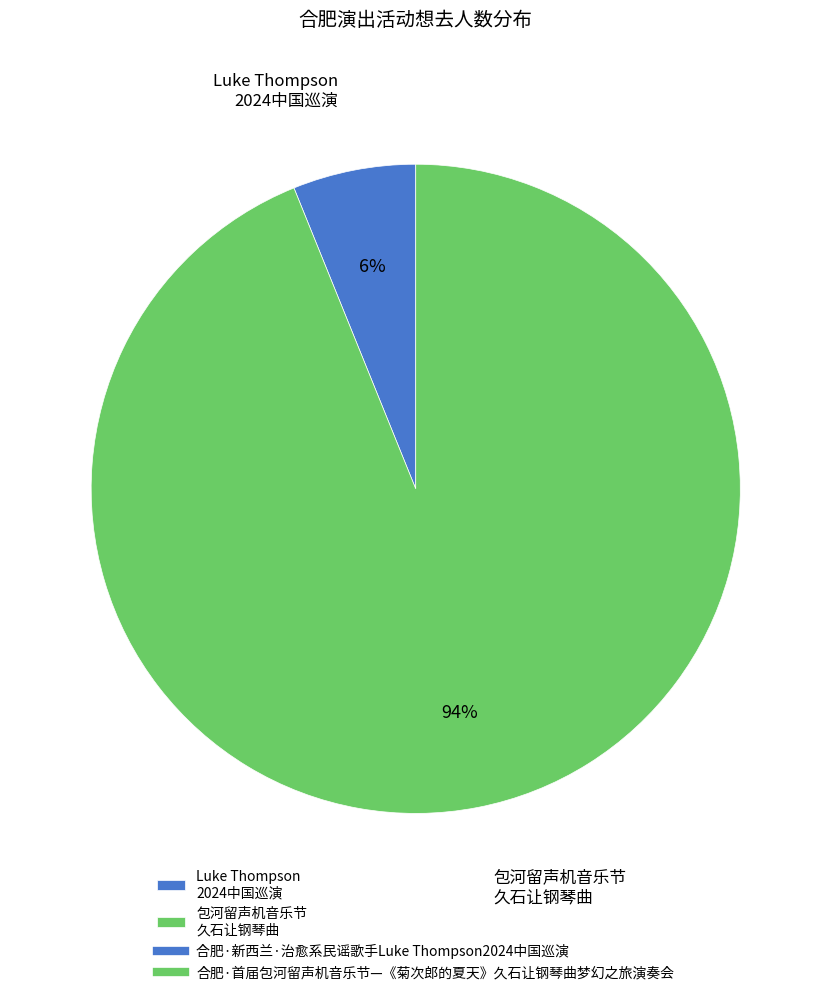

Is it true that 包河留声机音乐节 久石让钢琴曲 is 99% of the pie?

False